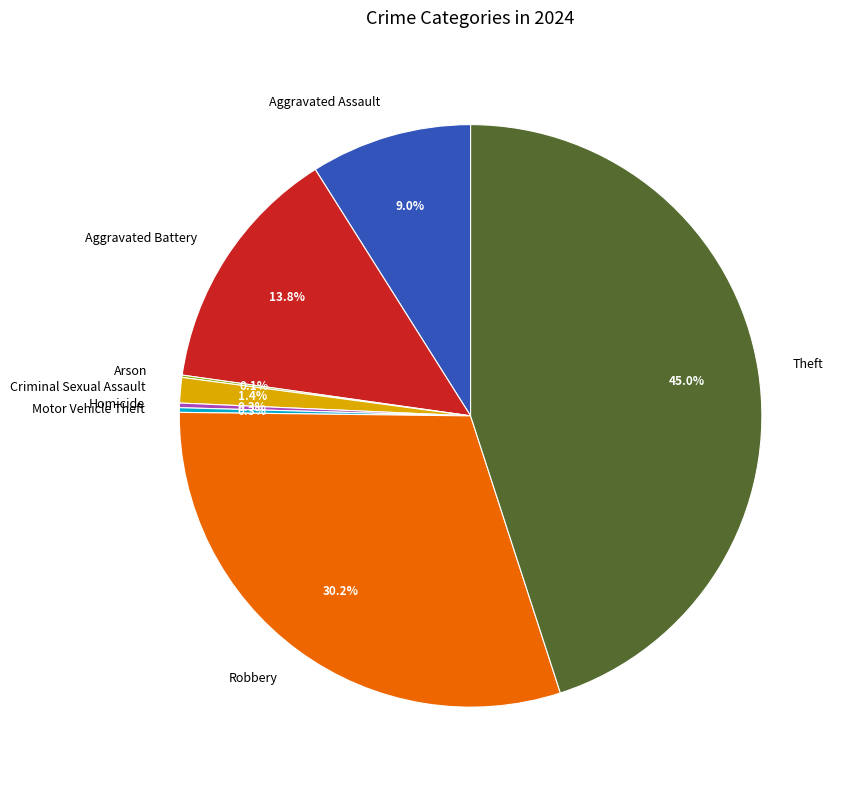

Between Aggravated Battery and Robbery, which is larger?

Robbery